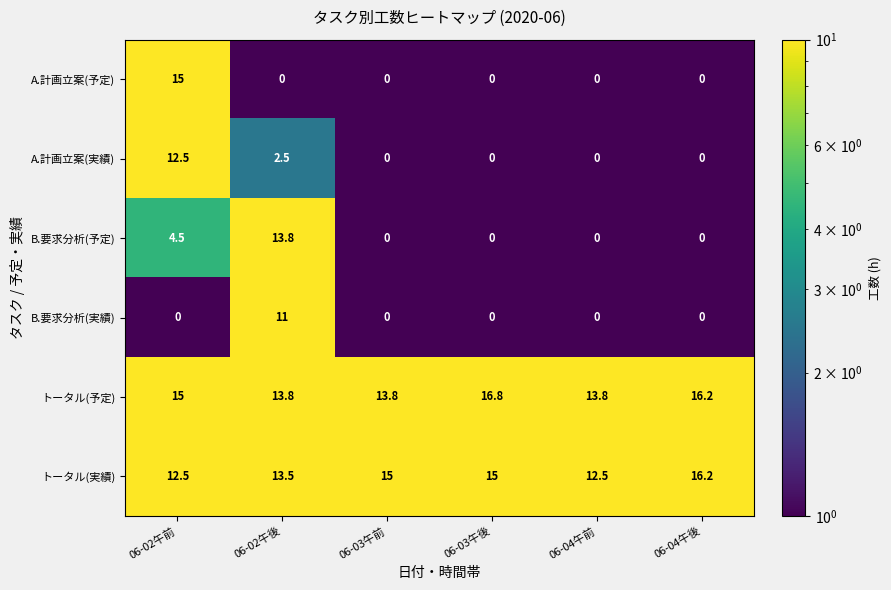

What is the sum of the B.要求分析(予定) values at 06-03午後 and 06-02午前?

4.5